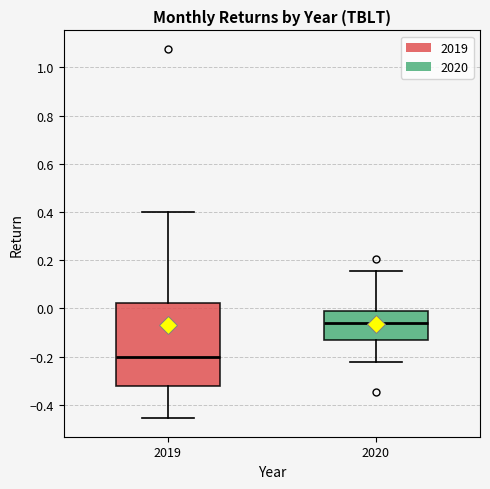

Where does the upper whisker of the box at x = 2020 end on the y-axis? The values are not printed on the chart, so give them approximately, as read against the axis.

0.16